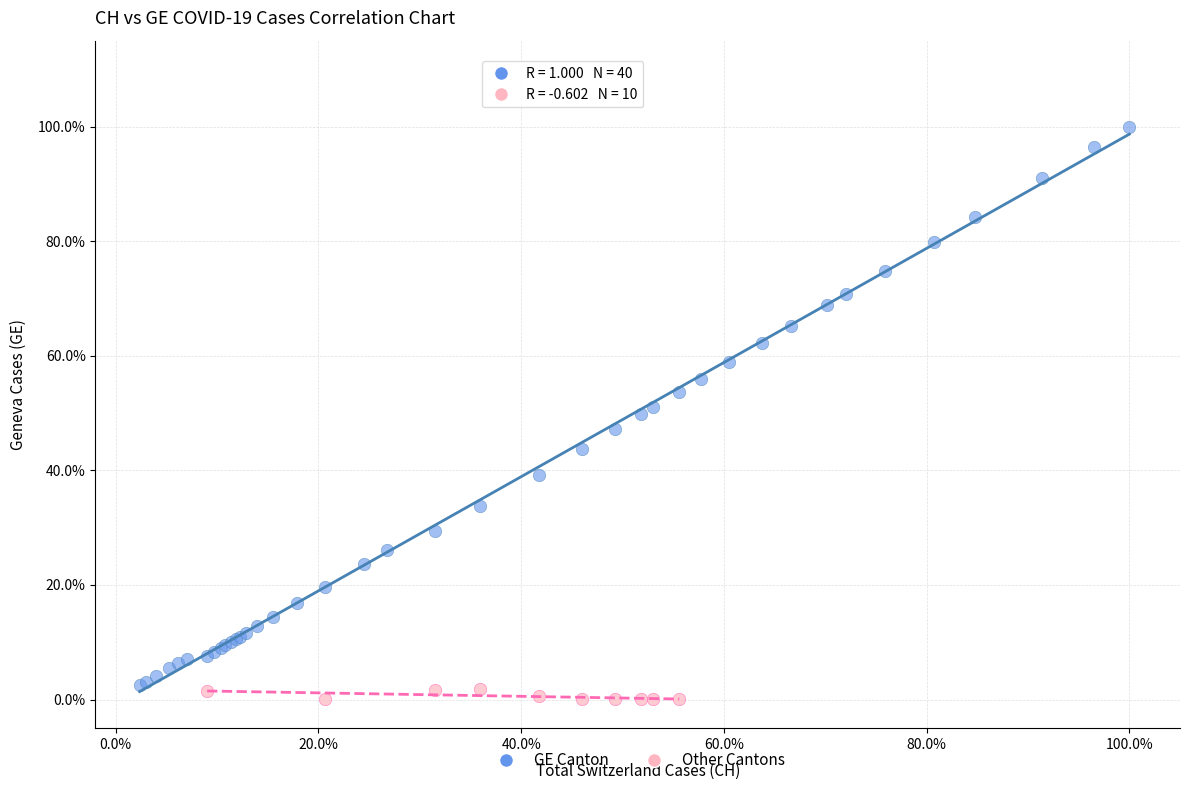

What are all the series names shown in the legend?

GE Canton, Other Cantons